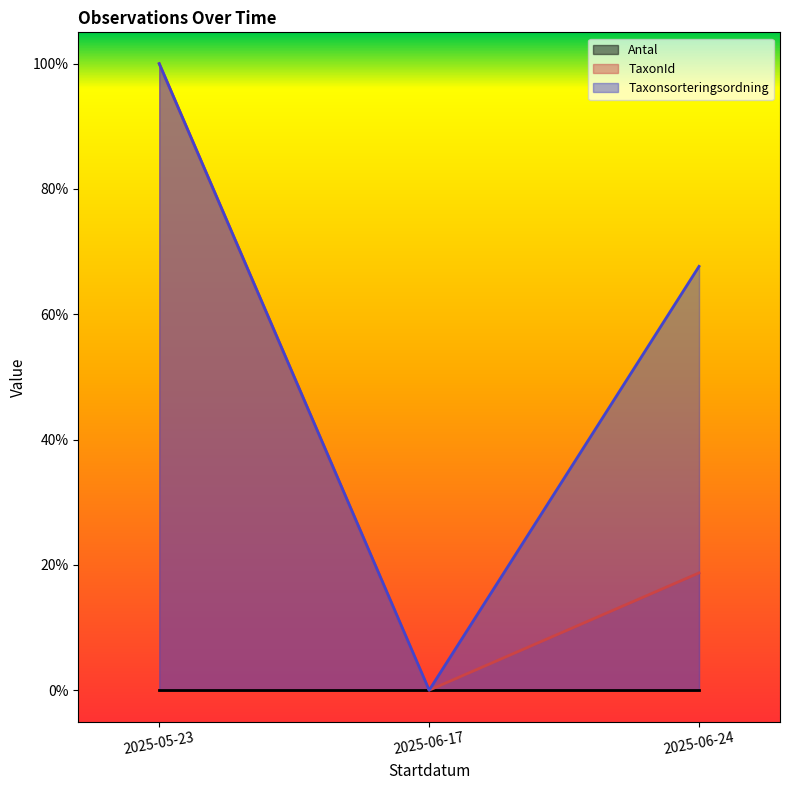

Does the chart display data point markers on the line(s)?

No